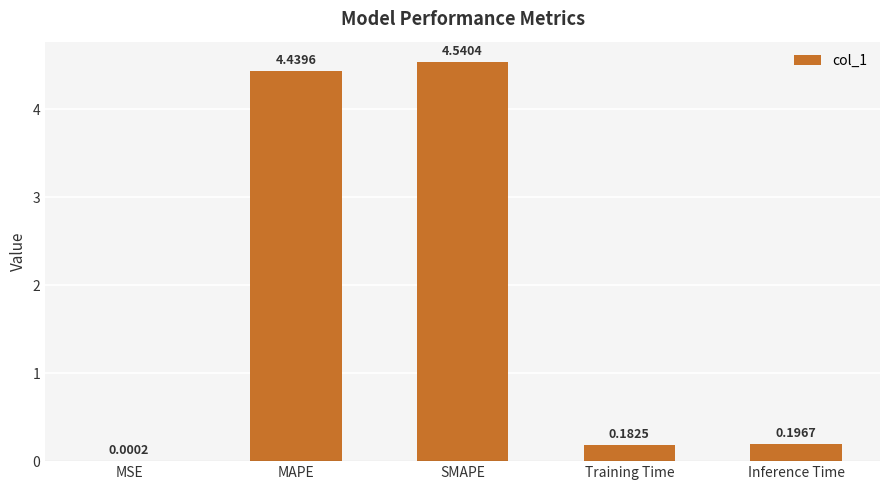

Between MSE and SMAPE, which is larger?

SMAPE